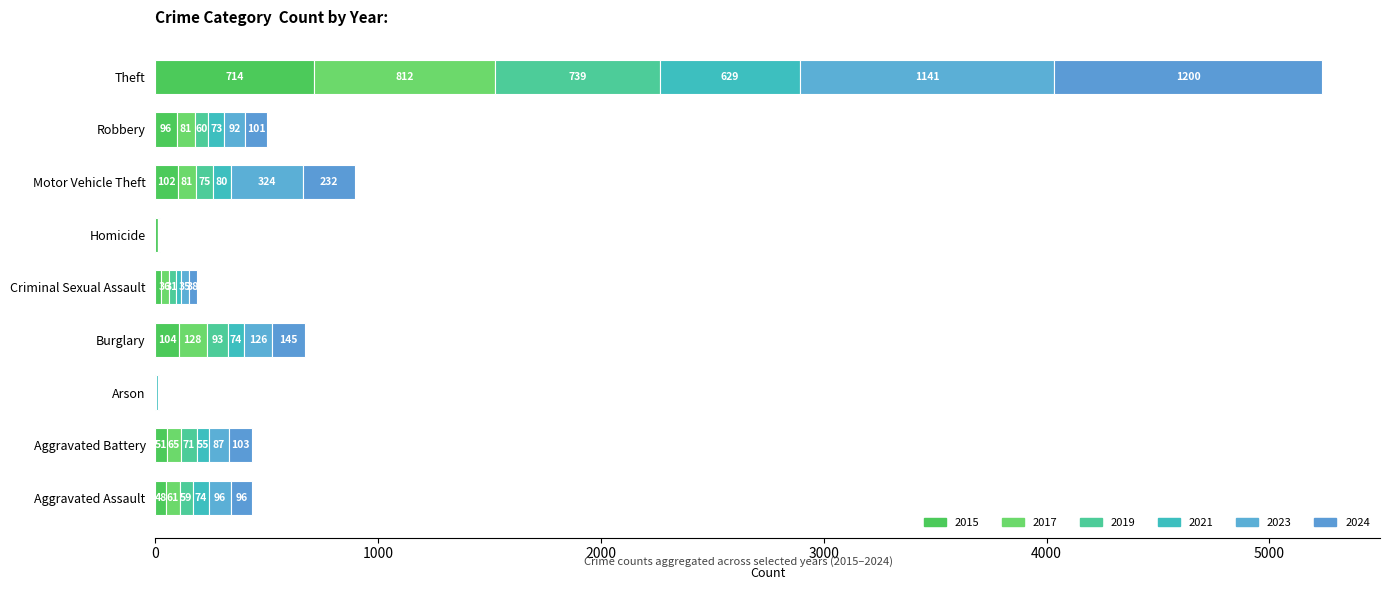

True or false: 2023 has a value of 31 at Aggravated Assault.

False